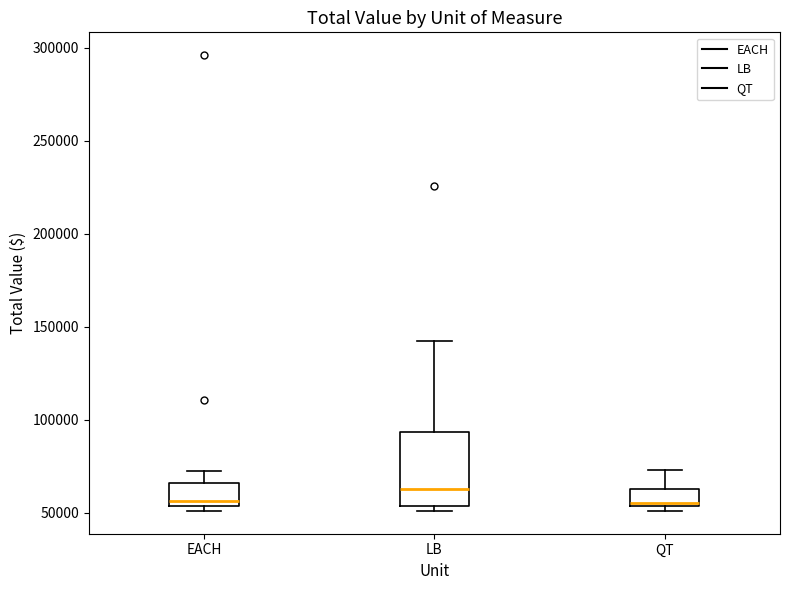

Comparing the boxes themselves (not the whiskers), which one is the tallest?

LB